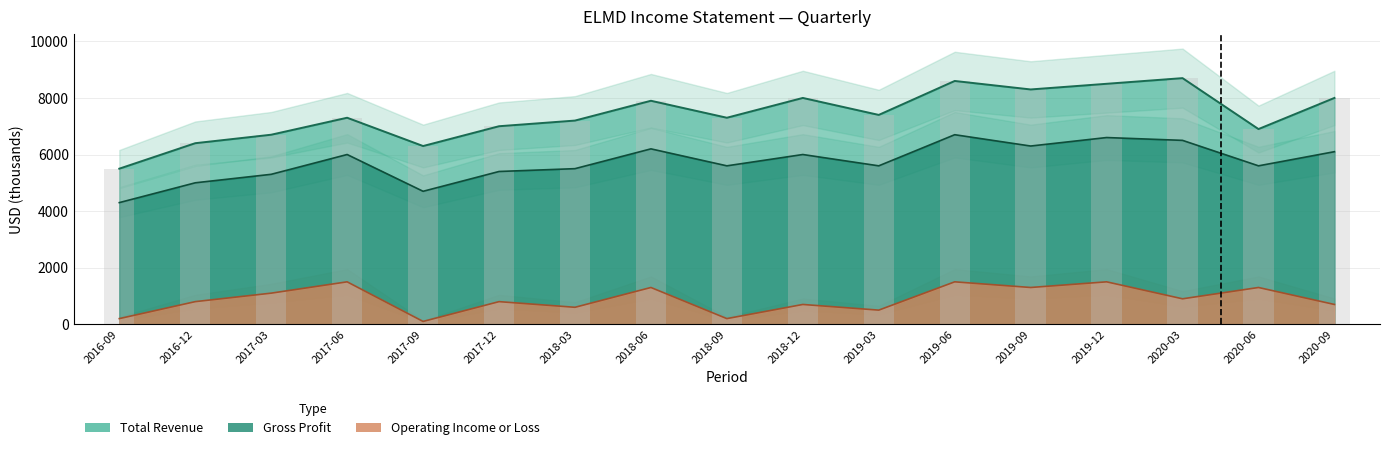

At which category is the sum across all series the highest?

2019-06